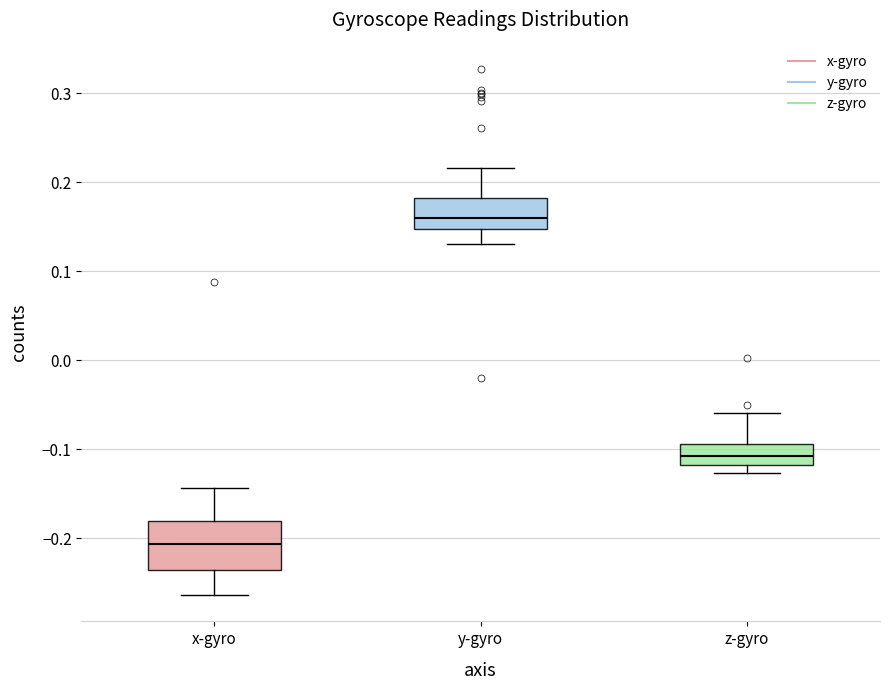

Reading left to right, read every box against the y-axis: the position of its median line, the range the box covers, and the ends of its whiskers. The values are not printed on the chart, so give them approximately, as read against the axis.

x-gyro: median -0.21, box -0.24 to -0.18, whiskers -0.26 to -0.14
y-gyro: median 0.16, box 0.15 to 0.18, whiskers 0.13 to 0.22
z-gyro: median -0.11, box -0.12 to -0.09, whiskers -0.13 to -0.06